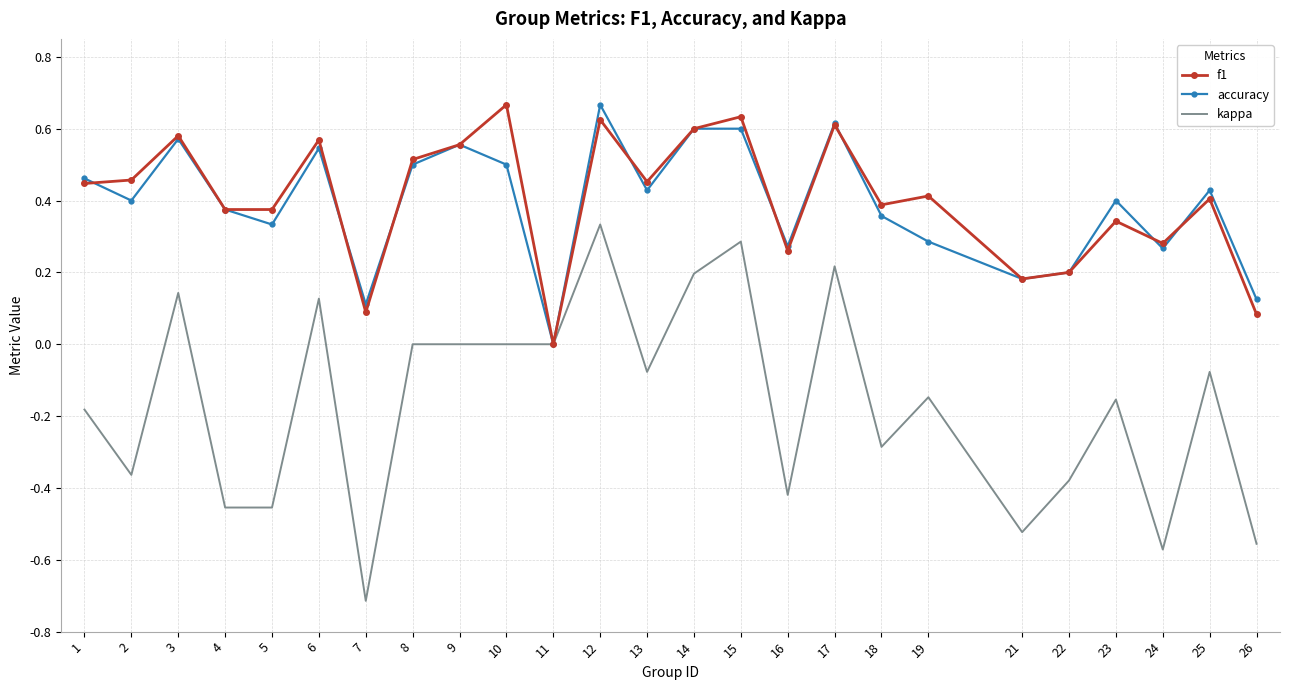

Is the value of accuracy at 14 greater than the value of kappa at 16?

Yes